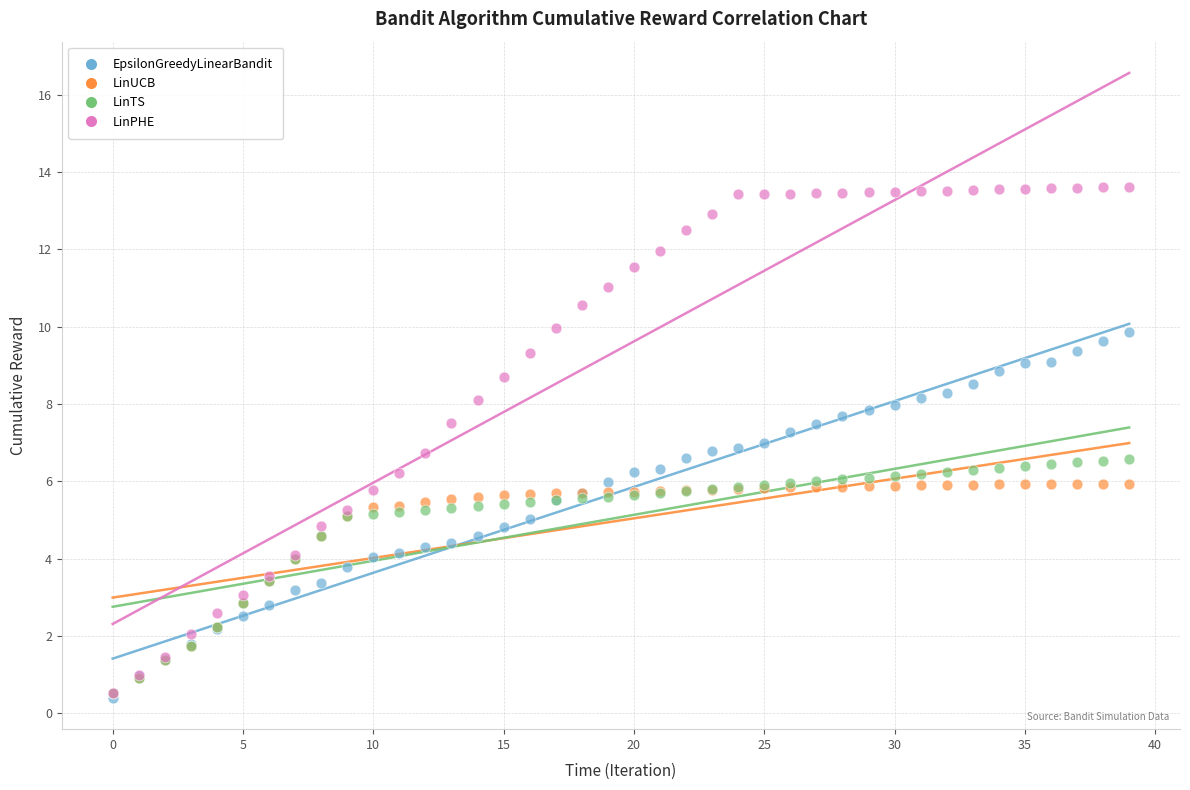

What are all the series names shown in the legend?

EpsilonGreedyLinearBandit, LinUCB, LinTS, LinPHE